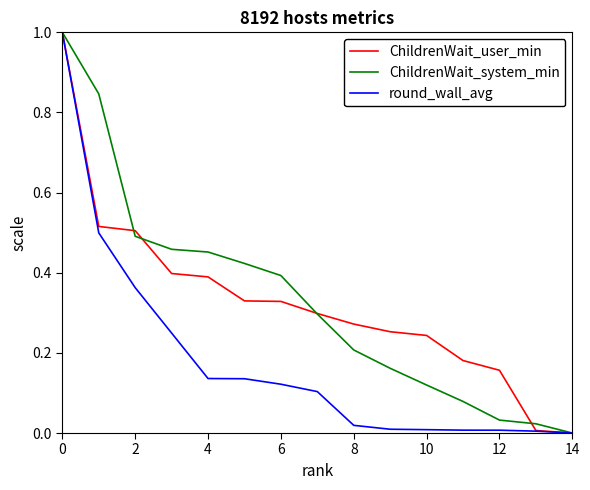

What is the maximum value for ChildrenWait_user_min?

1.0